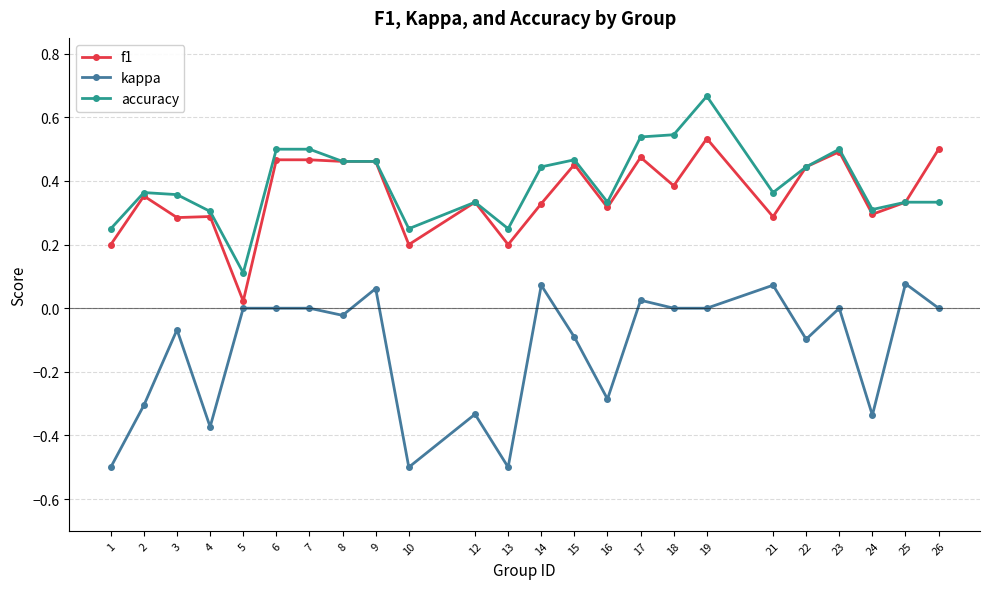

Rank the series at 1 from highest to lowest value.

accuracy, f1, kappa